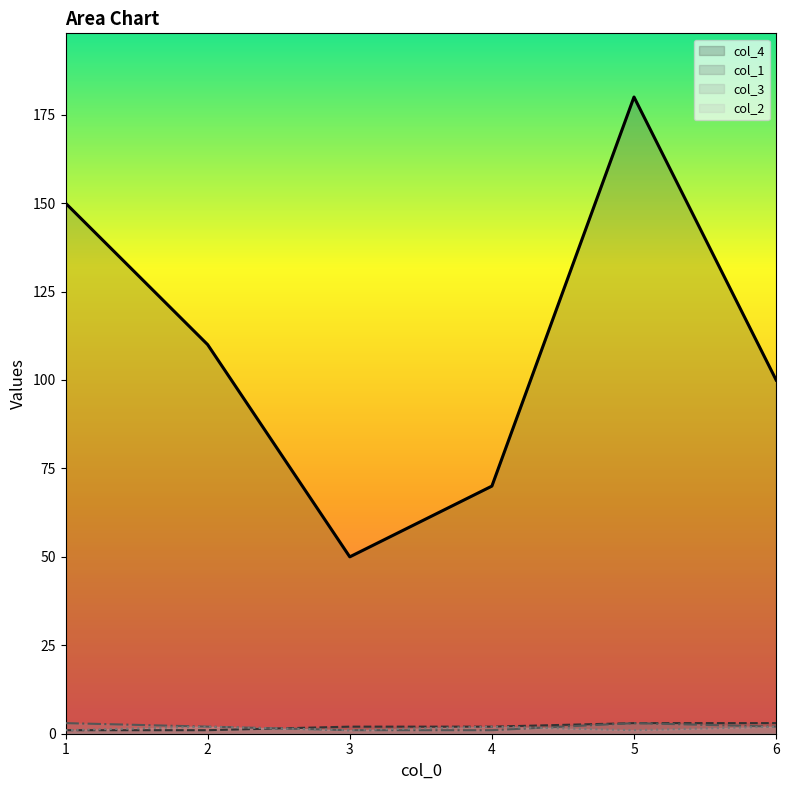

What is the value of the col_1 point at the 3rd from the left?

2